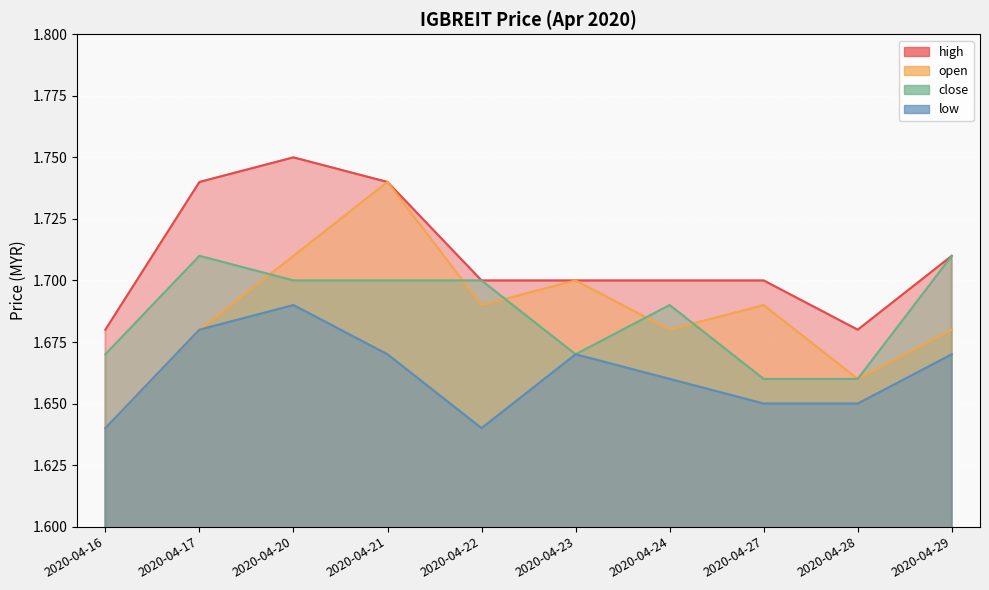

In high, how many points are lower than both neighbors (excluding endpoints)?

1